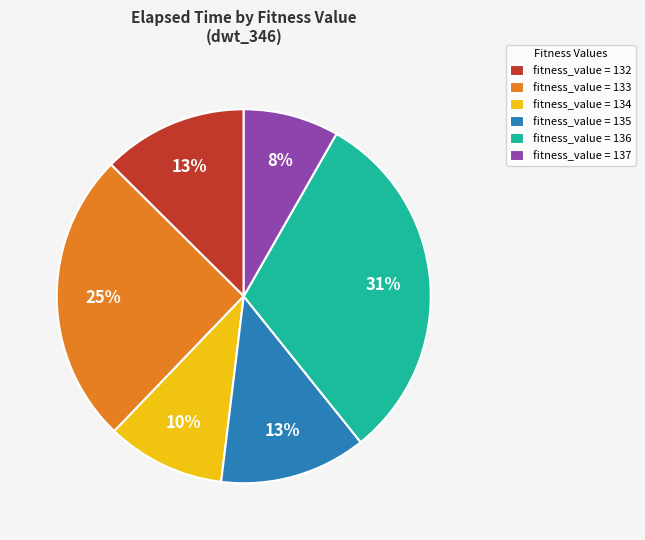

How many segments does this pie chart have?

6